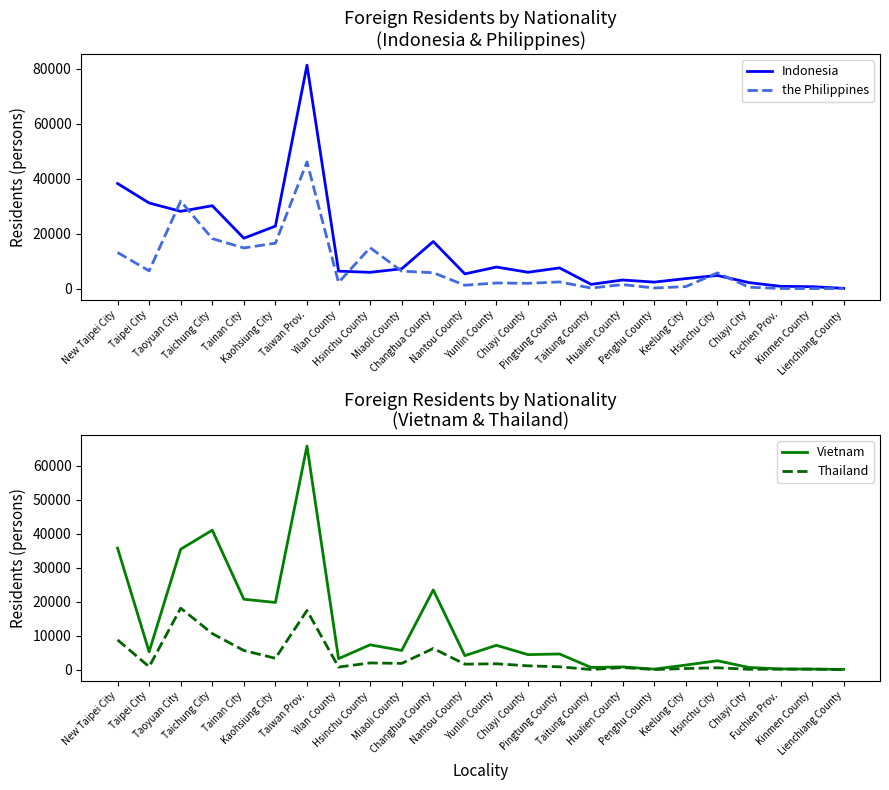

Is this an area chart (filled region under the line)?

No